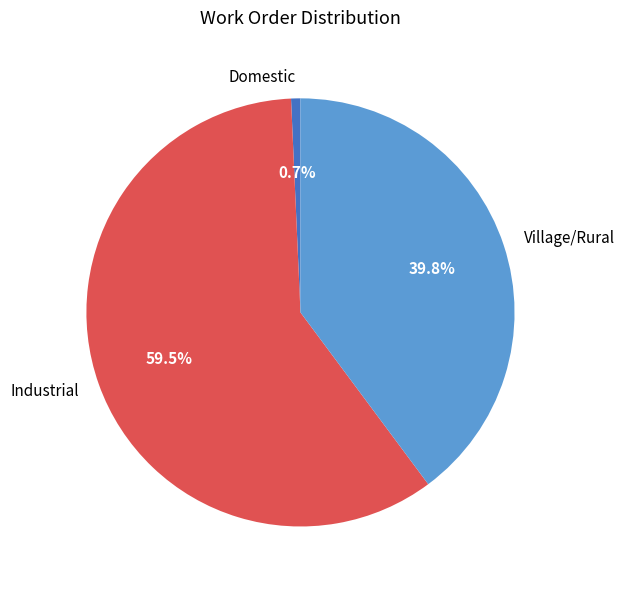

Which slice is the smallest?

Domestic